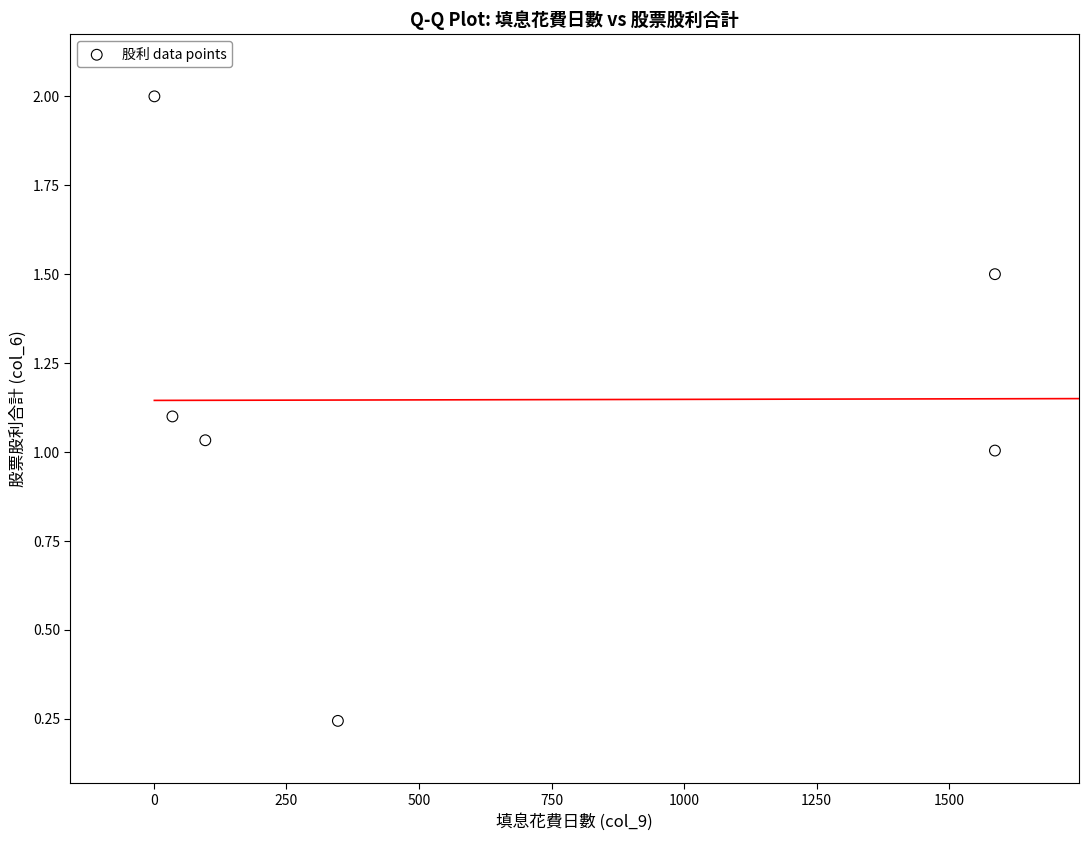

What is the average X value?

608.7